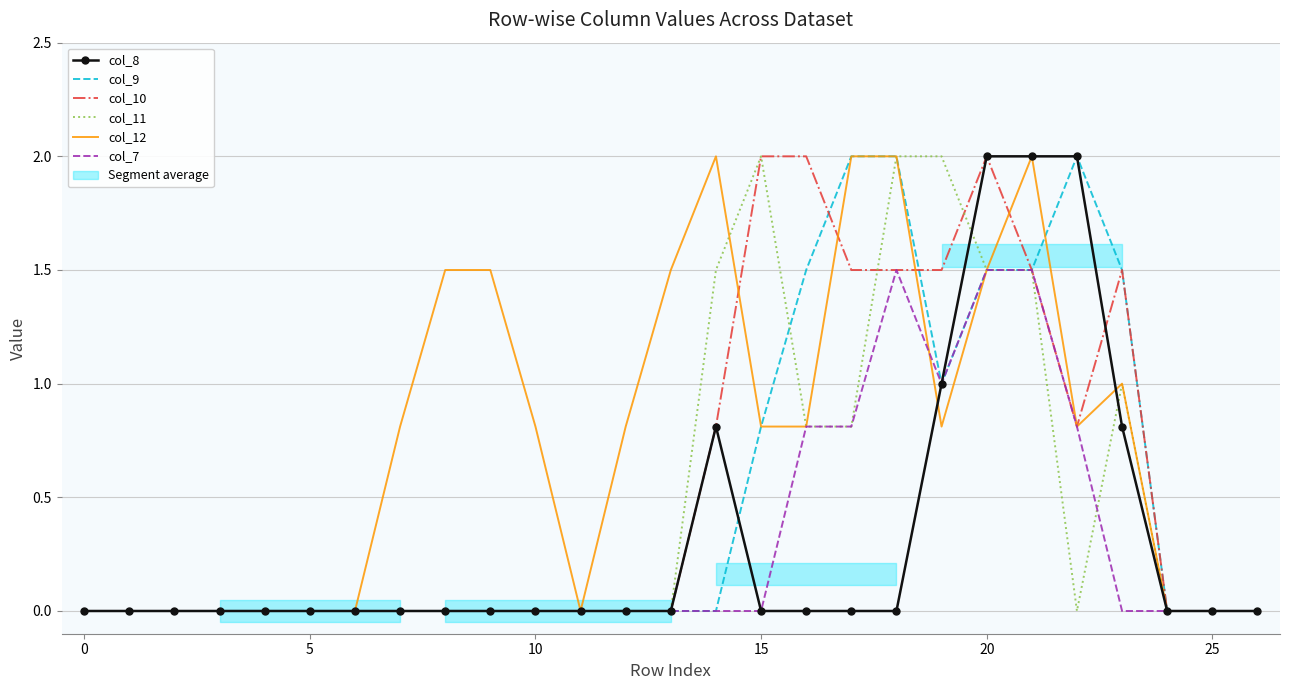

Does the chart have visible grid lines?

Yes